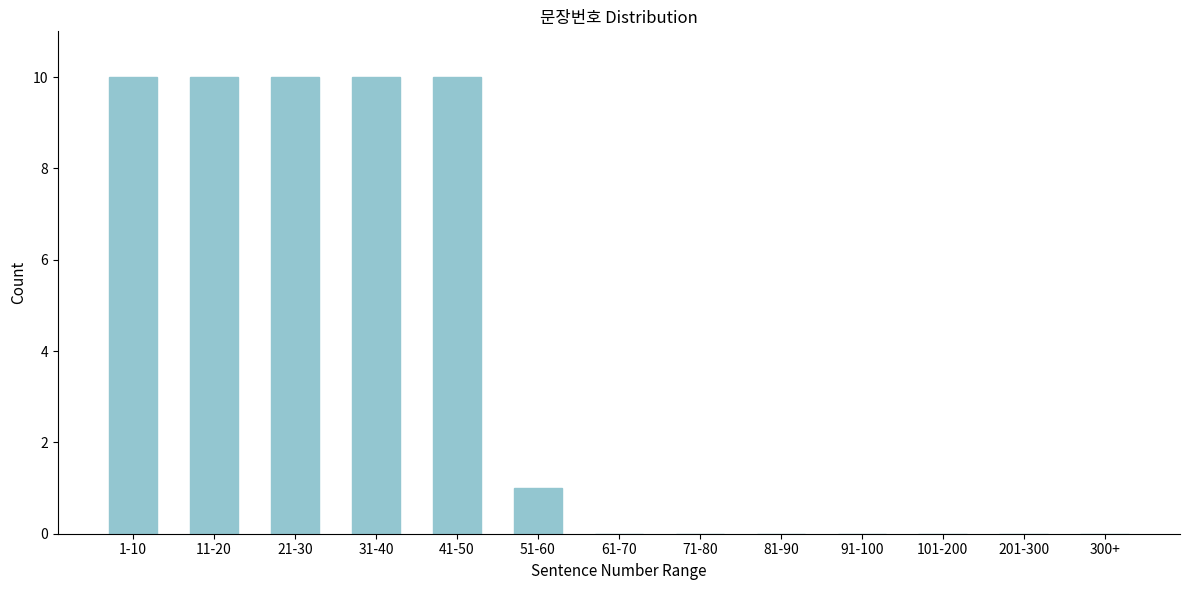

Reading left to right, list all the values displayed in this chart.

1-10=10	11-20=10	21-30=10	31-40=10	41-50=10	51-60=1	61-70=0	71-80=0	81-90=0	91-100=0	101-200=0	201-300=0	300+=0